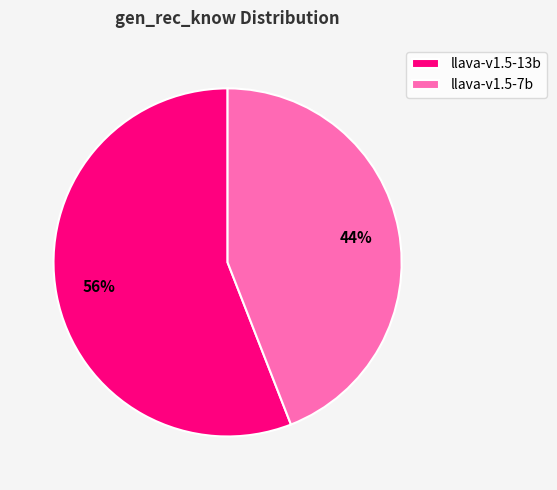

What is the smallest slice in the pie chart?

llava-v1.5-7b